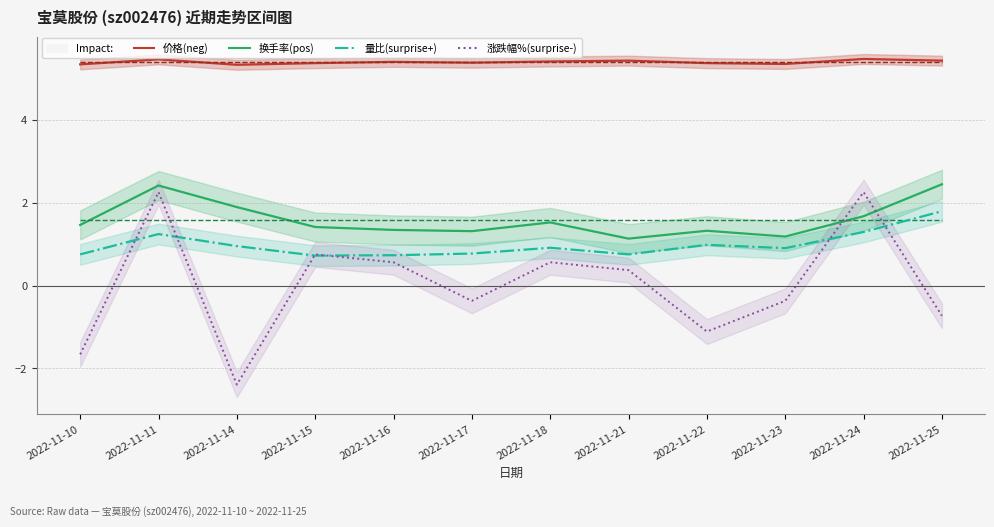

True or false: 价格 均值 has more than 2 points higher than both neighbors.

False